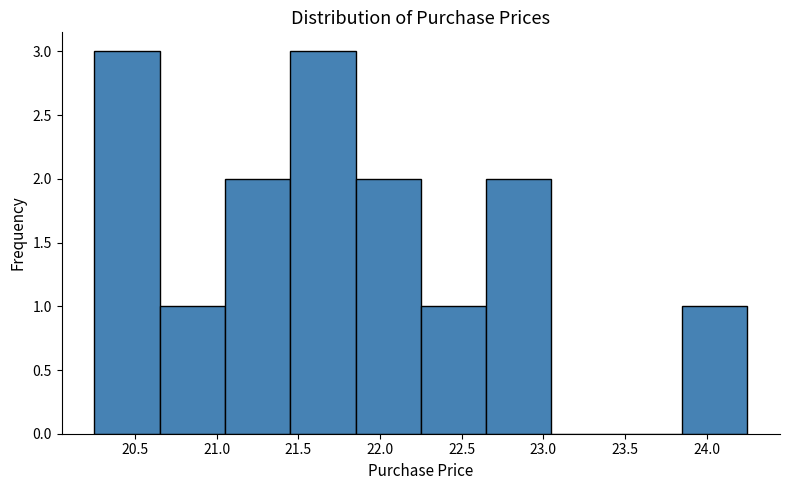

How tall is the bar that spans 20.25 to 20.65 on the x-axis? The values are not printed on the chart, so give them approximately, as read against the axis.

3